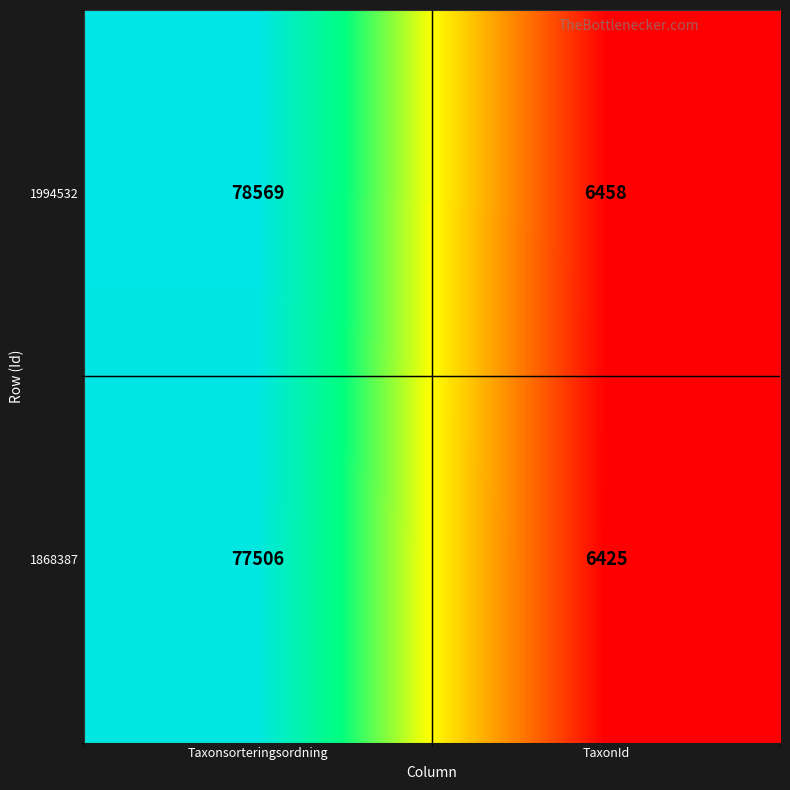

What is the difference between the maximum and minimum values in the 1994532 series?

72111